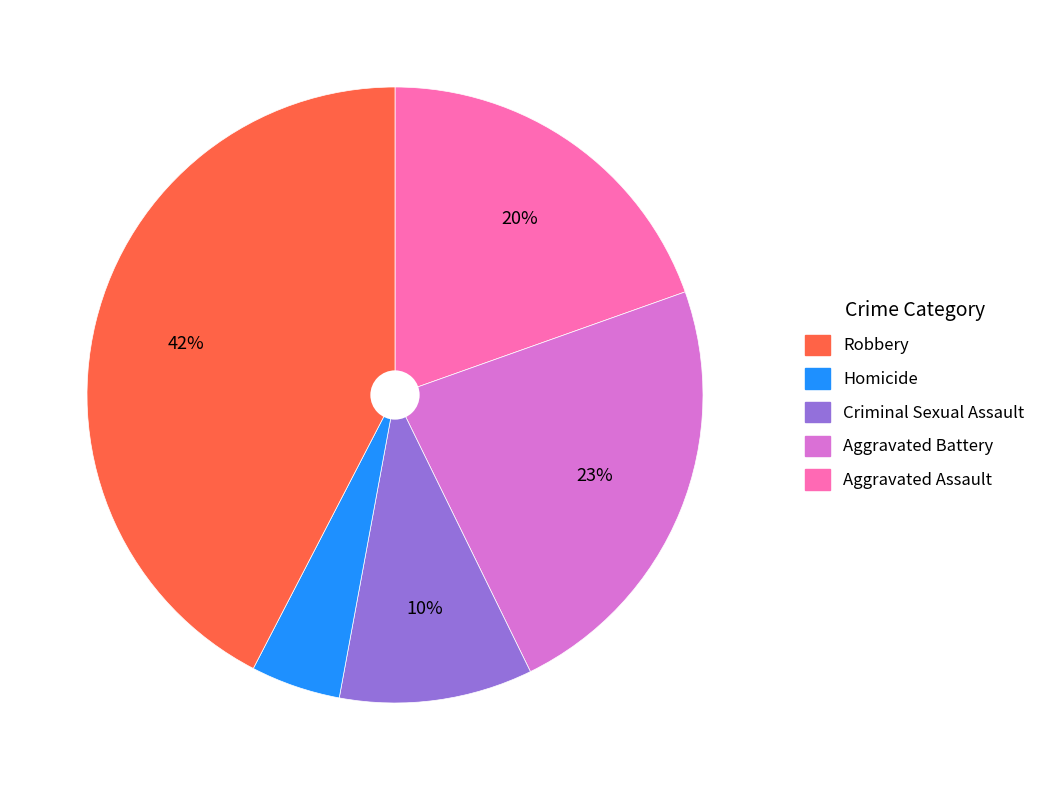

Is there a majority slice in this chart?

No